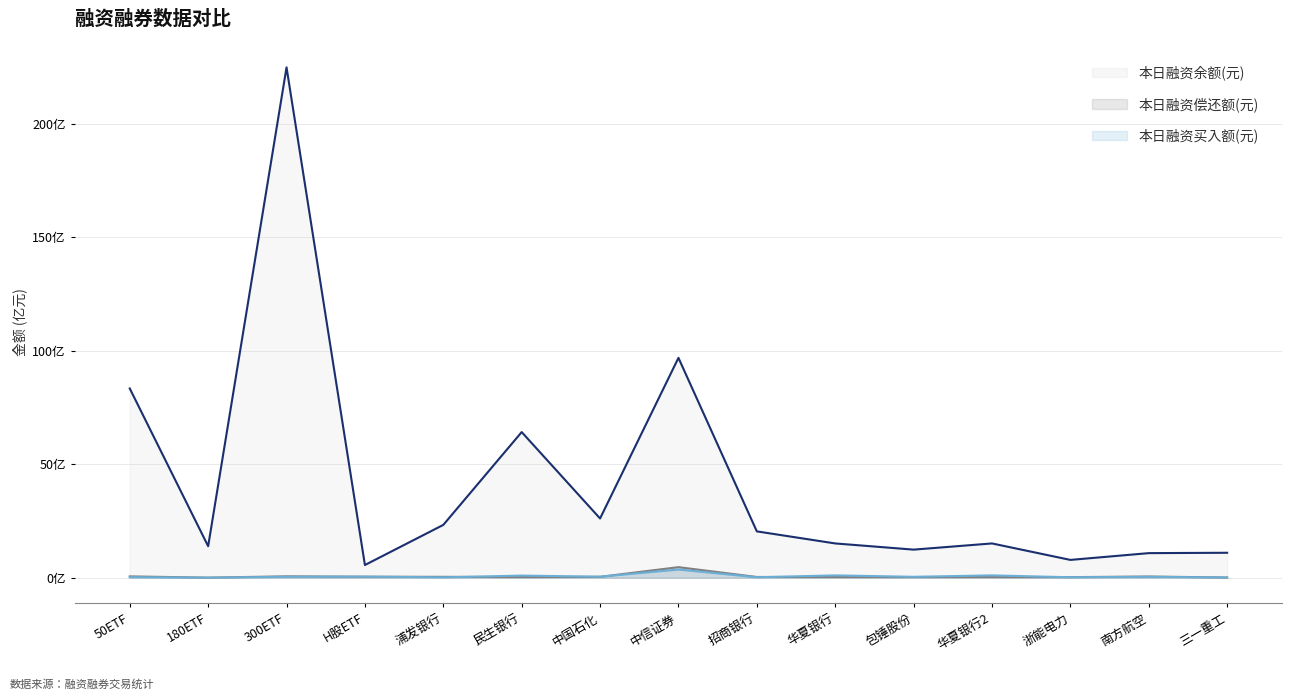

Which series has the largest total across all categories?

本日融资余额(元)